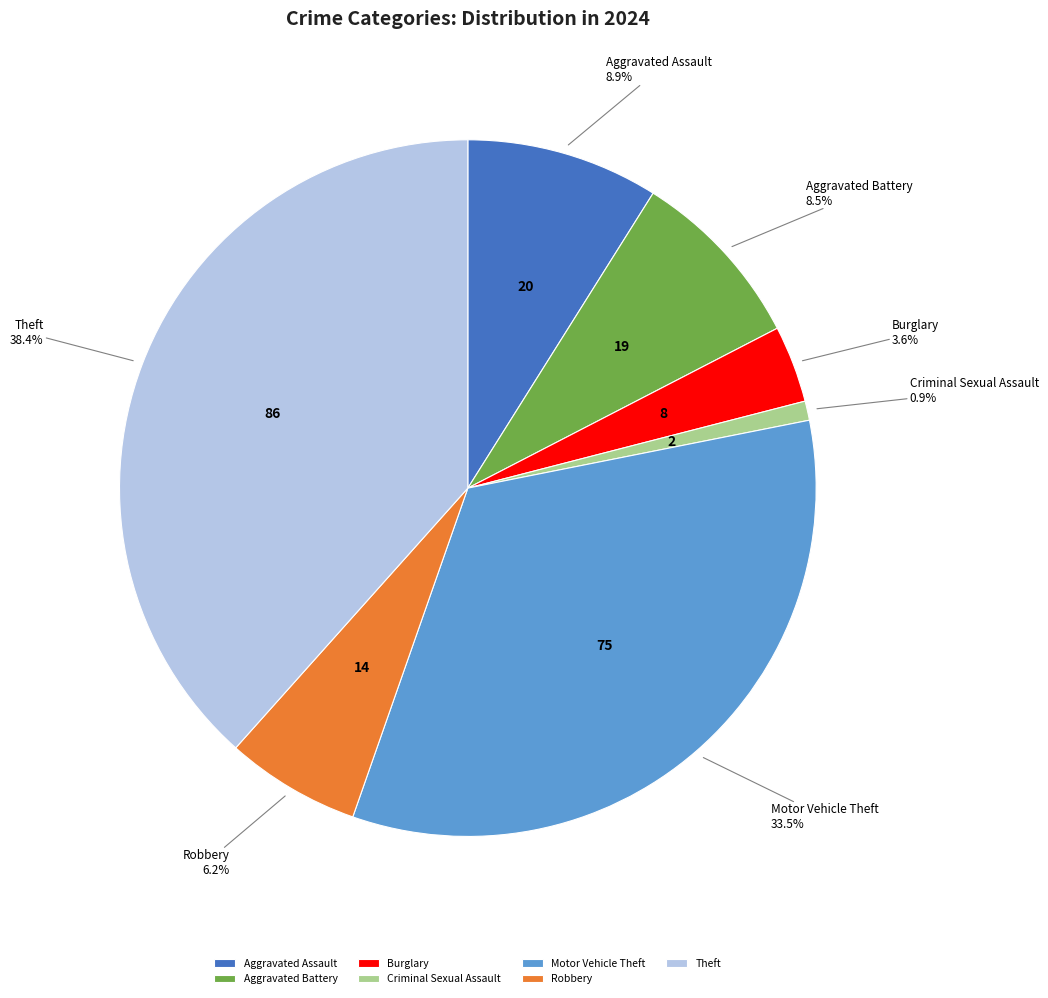

What percentage is NOT represented by Aggravated Battery?

91.5%